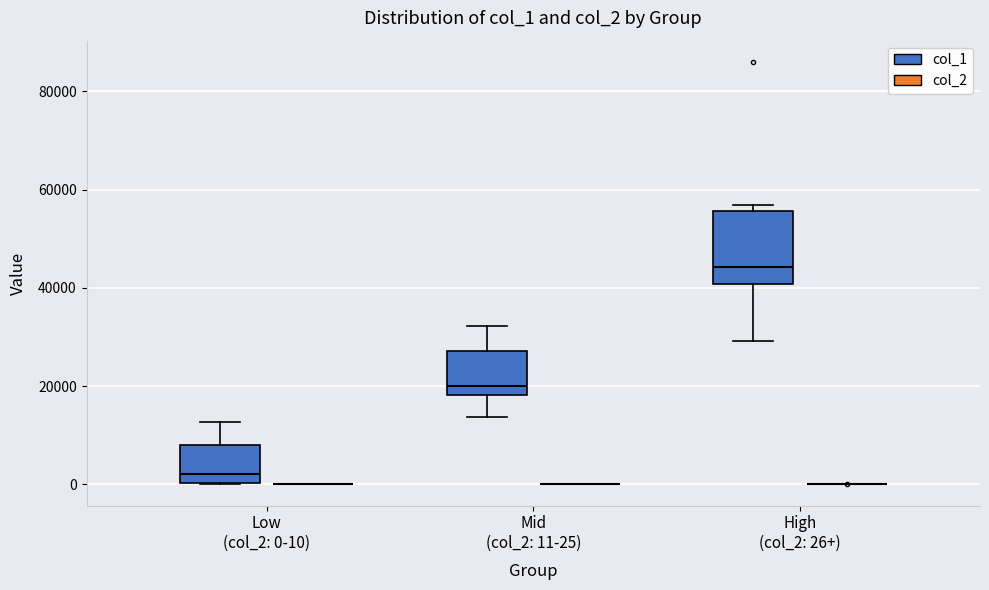

Reading left to right, read every box against the y-axis: the position of its median line, the range the box covers, and the ends of its whiskers. The values are not printed on the chart, so give them approximately, as read against the axis.

Low (col_2: 0-10) (col_1): median 2000, box 0 to 8000, whiskers 0 to 12000
Low (col_2: 0-10) (col_2): box collapsed to a line at 0, whiskers 0 to 0
Mid (col_2: 11-25) (col_1): median 20000, box 18000 to 28000, whiskers 14000 to 32000
Mid (col_2: 11-25) (col_2): box collapsed to a line at 0, whiskers 0 to 0
High (col_2: 26+) (col_1): median 44000, box 40000 to 56000, whiskers 30000 to 56000 (just above the box's upper edge)
High (col_2: 26+) (col_2): box collapsed to a line at 0, whiskers 0 to 0